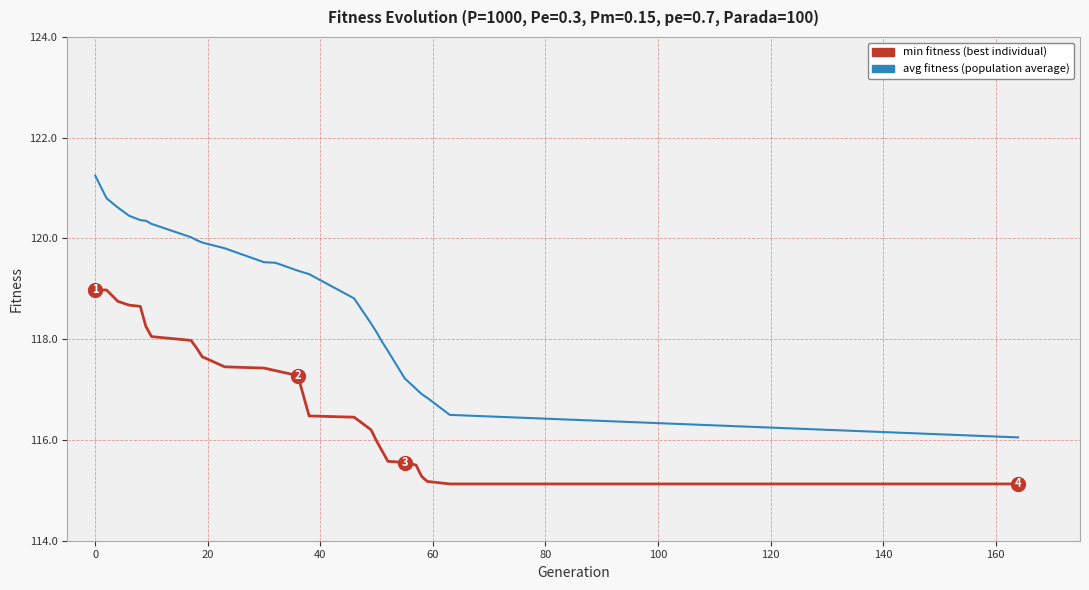

What is the maximum value shown in the chart?

121.2